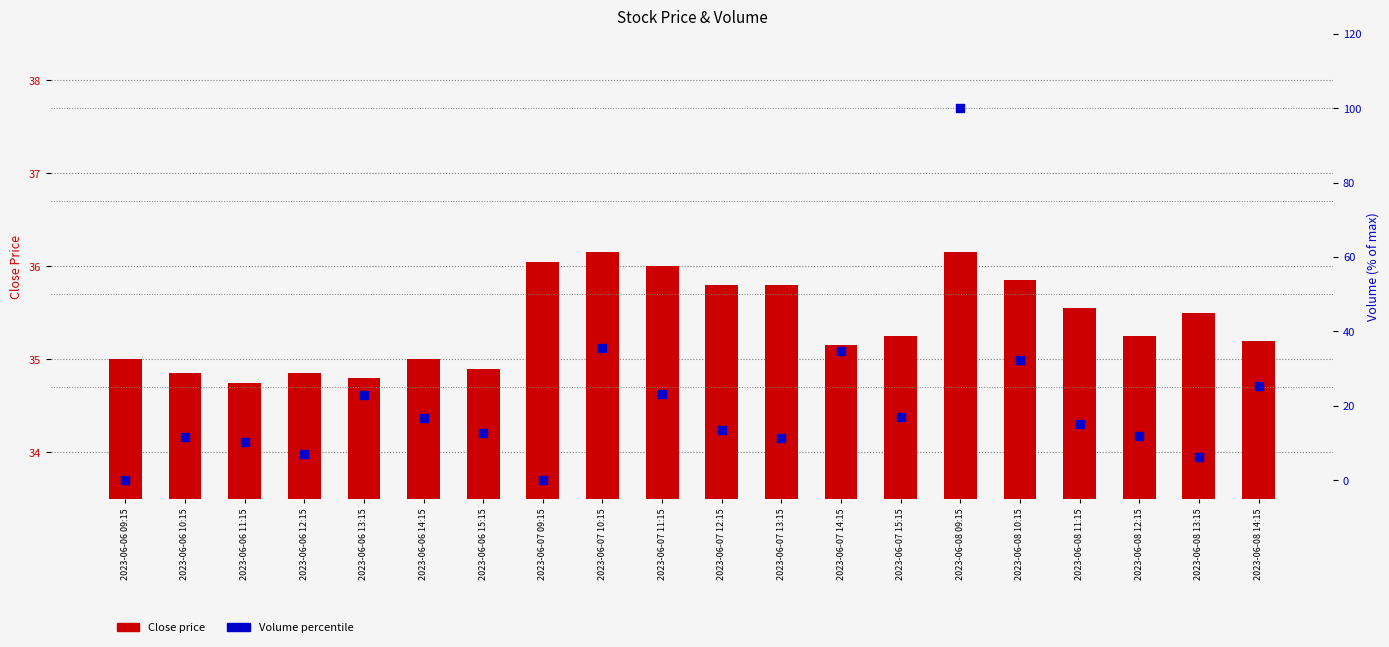

Which series reaches the minimum Y coordinate?

Volume percentile